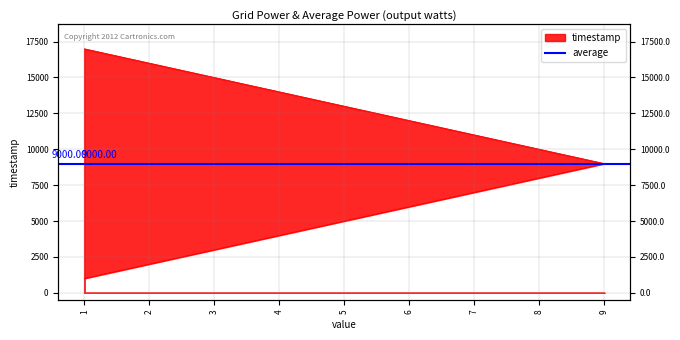

Where is the data nearest to the value 9000?

9